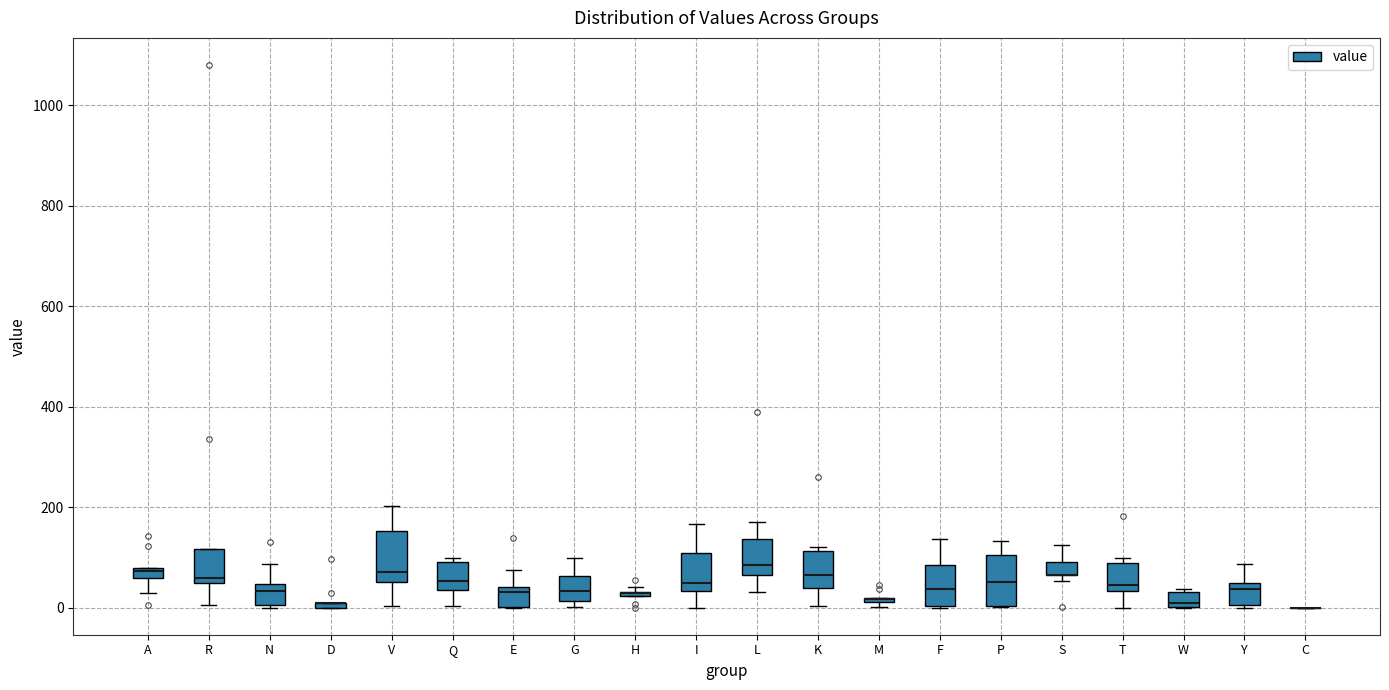

Where is the upper edge of the box for Q on the y-axis? The values are not printed on the chart, so give them approximately, as read against the axis.

100